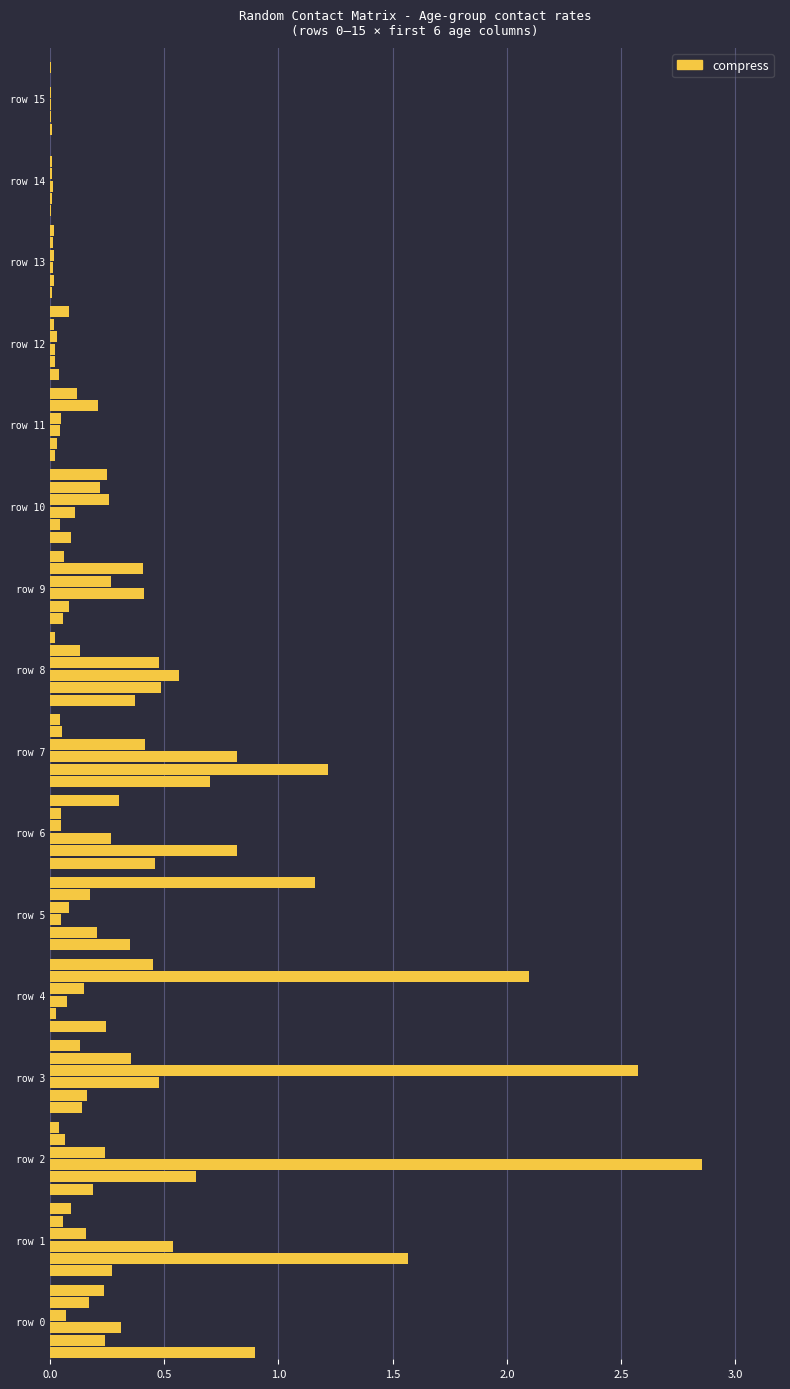

What is the sum of all values?

27.8